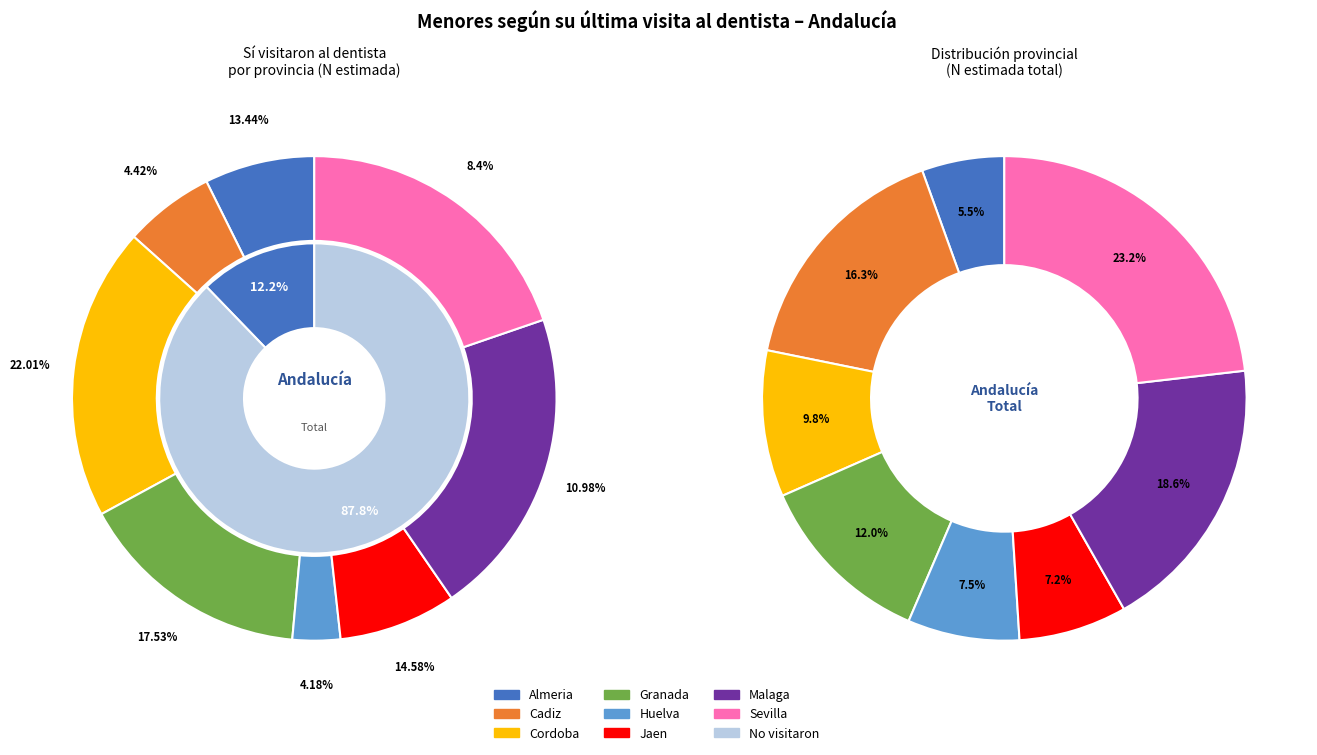

What is the smallest slice in the pie chart?

Almeria